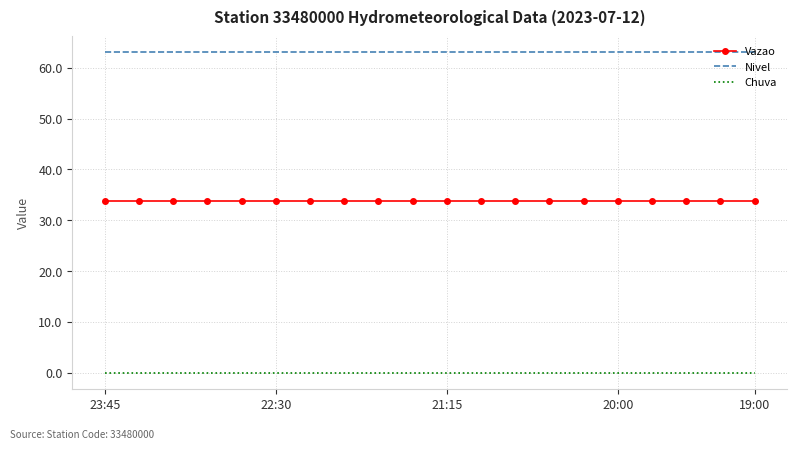

Rank the series by their average value, from highest to lowest.

Nivel, Vazao, Chuva